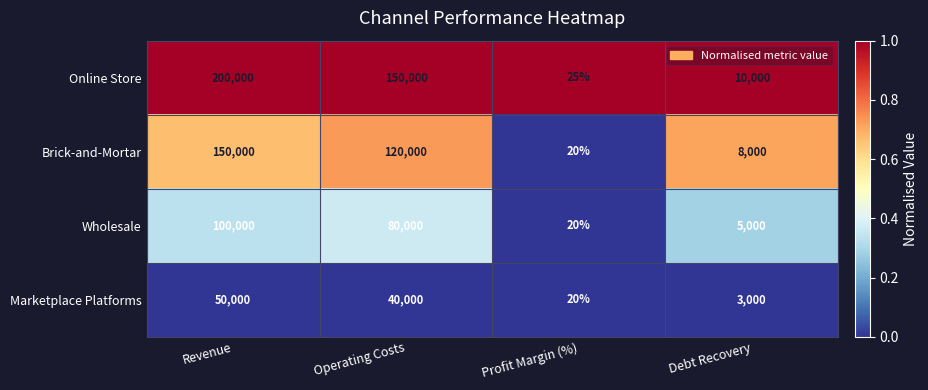

What is the average value of the Wholesale series?

46255